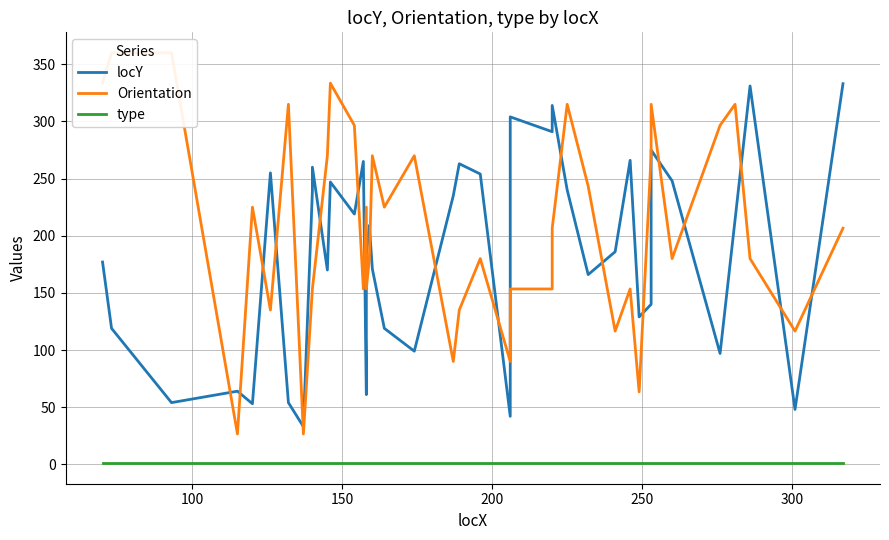

Reading left to right, transcribe all the data shown in this chart.

locY: 177.0	119.0	54.0	64.0	53.0	255.0	54.0	33.0	239.0	260.0	170.0	247.0	219.0	265.0	61.0	184.0	209.0	171.0	119.0	99.0	235.0	263.0	254.0	42.0	304.0	291.0	314.0	240.0	166.0	186.0	266.0	129.0	140.0	275.0	248.0	97.0	214.0	331.0	48.0	333.0
Orientation: 333.4	360.0	360.0	26.6	225.0	135.0	315.0	26.6	153.4	153.4	270.0	333.4	296.6	153.4	225.0	153.4	180.0	270.0	225.0	270.0	90.0	135.0	180.0	90.0	153.4	153.4	206.6	315.0	243.4	116.6	153.4	63.4	270.0	315.0	180.0	296.6	315.0	180.0	116.6	206.6
type: 1.0	1.0	1.0	1.0	1.0	1.0	1.0	1.0	1.0	1.0	1.0	1.0	1.0	1.0	1.0	1.0	1.0	1.0	1.0	1.0	1.0	1.0	1.0	1.0	1.0	1.0	1.0	1.0	1.0	1.0	1.0	1.0	1.0	1.0	1.0	1.0	1.0	1.0	1.0	1.0